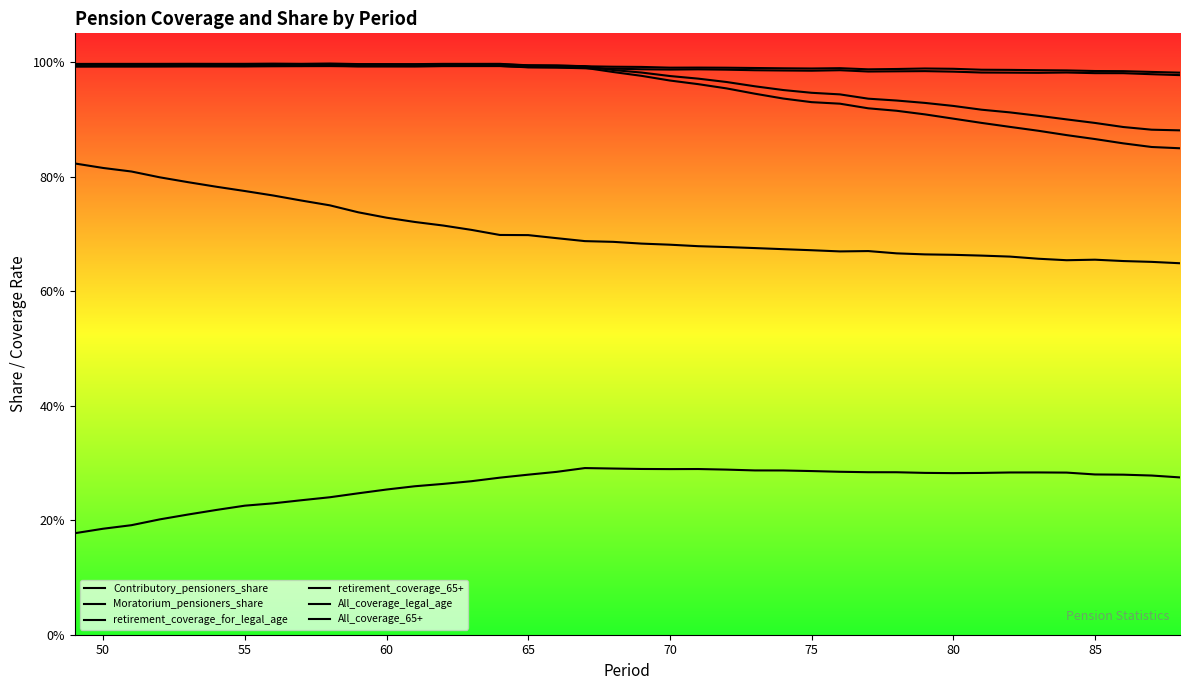

At how many categories does at least one series exceed 0?

40